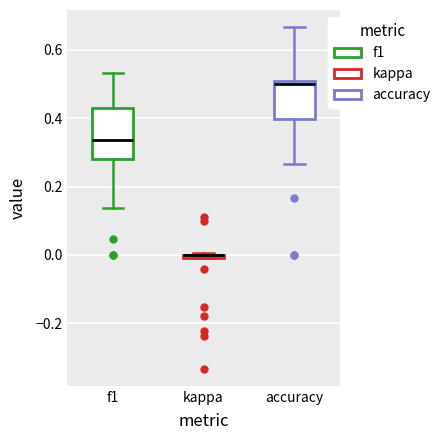

Which box is the tallest, from its lower edge to its upper edge?

f1